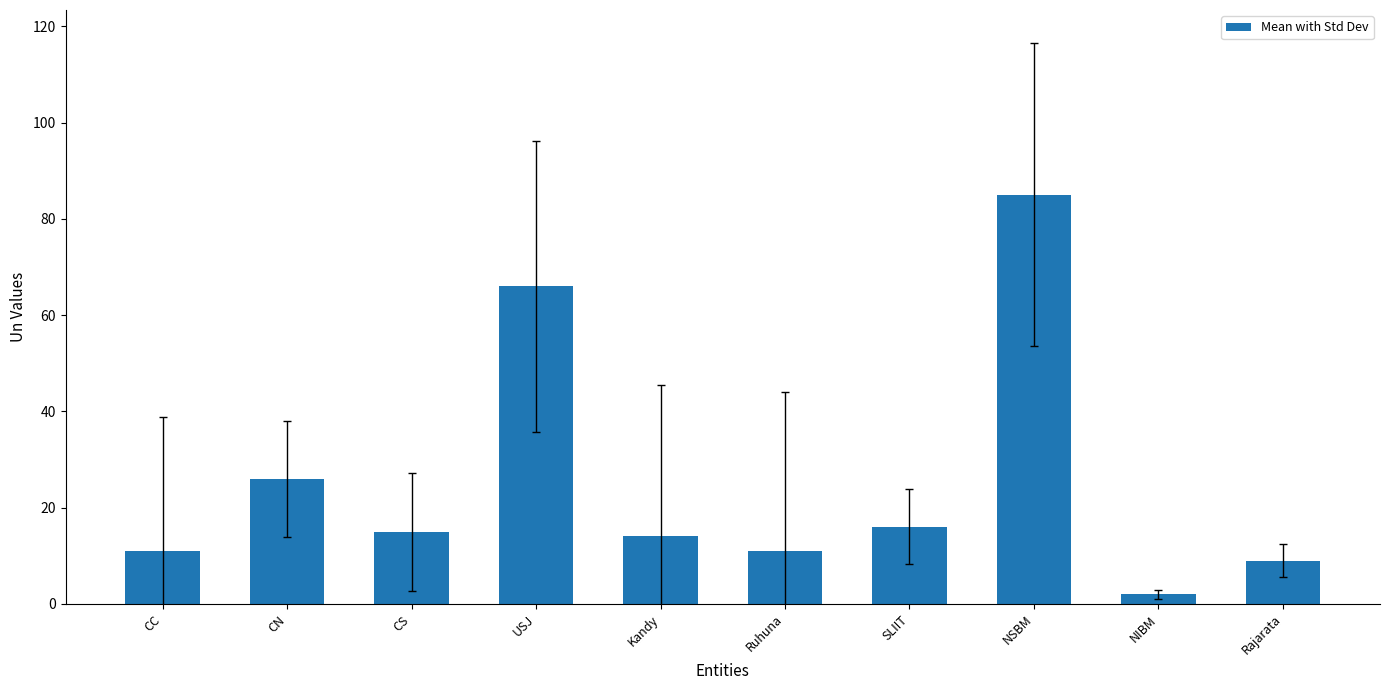

Where does the data first go above 15?

CN